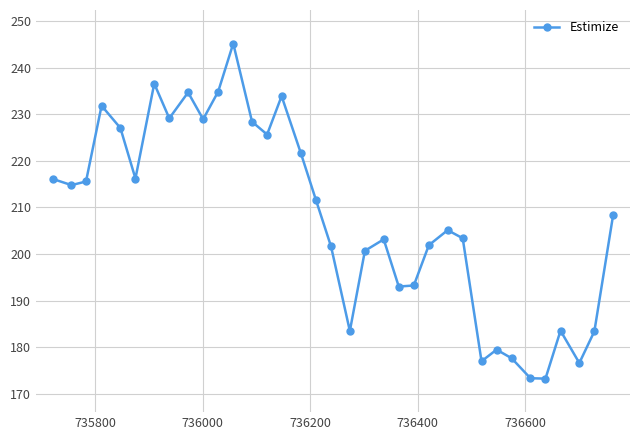

What is the minimum value shown in the chart?

173.2